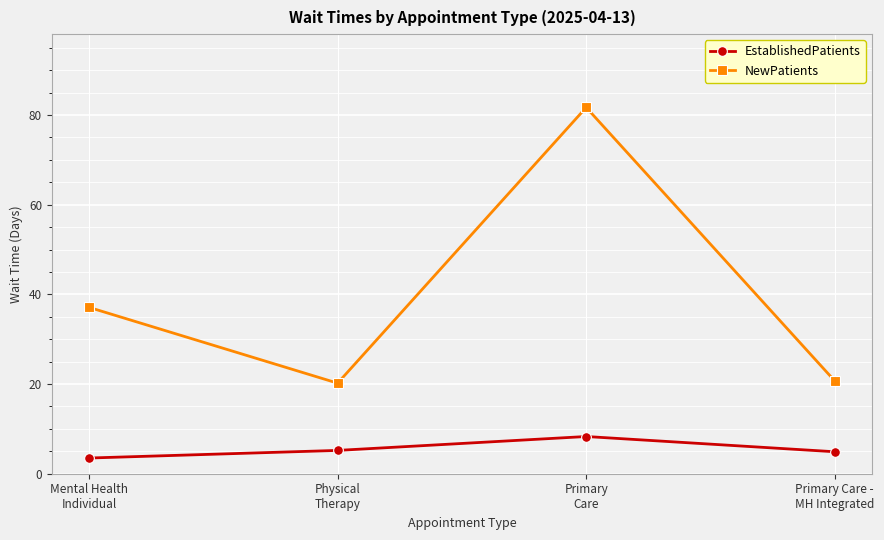

What is the value of the NewPatients point at the 1st from the left?

37.1